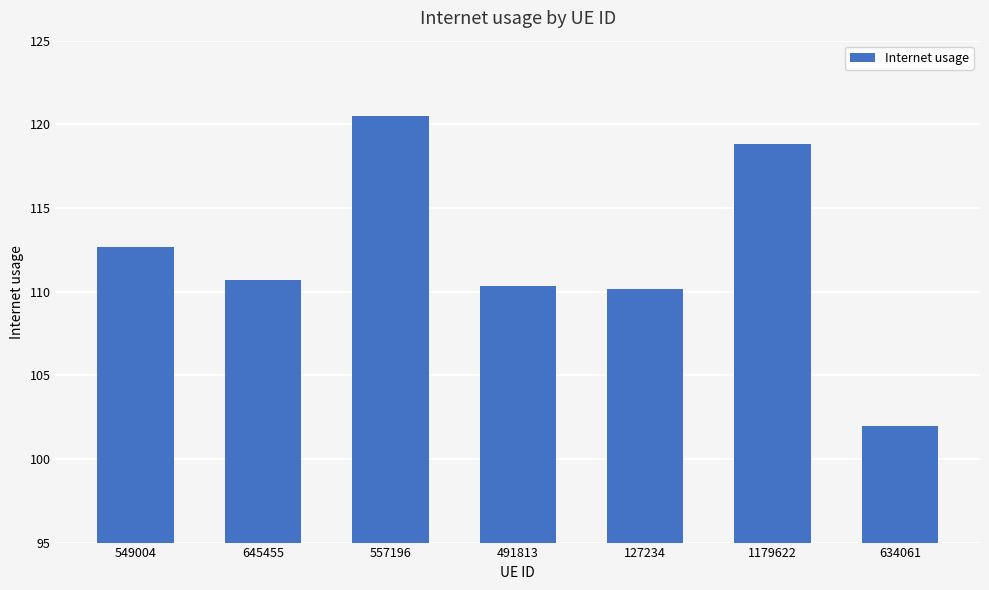

How many data points are above 110?

6